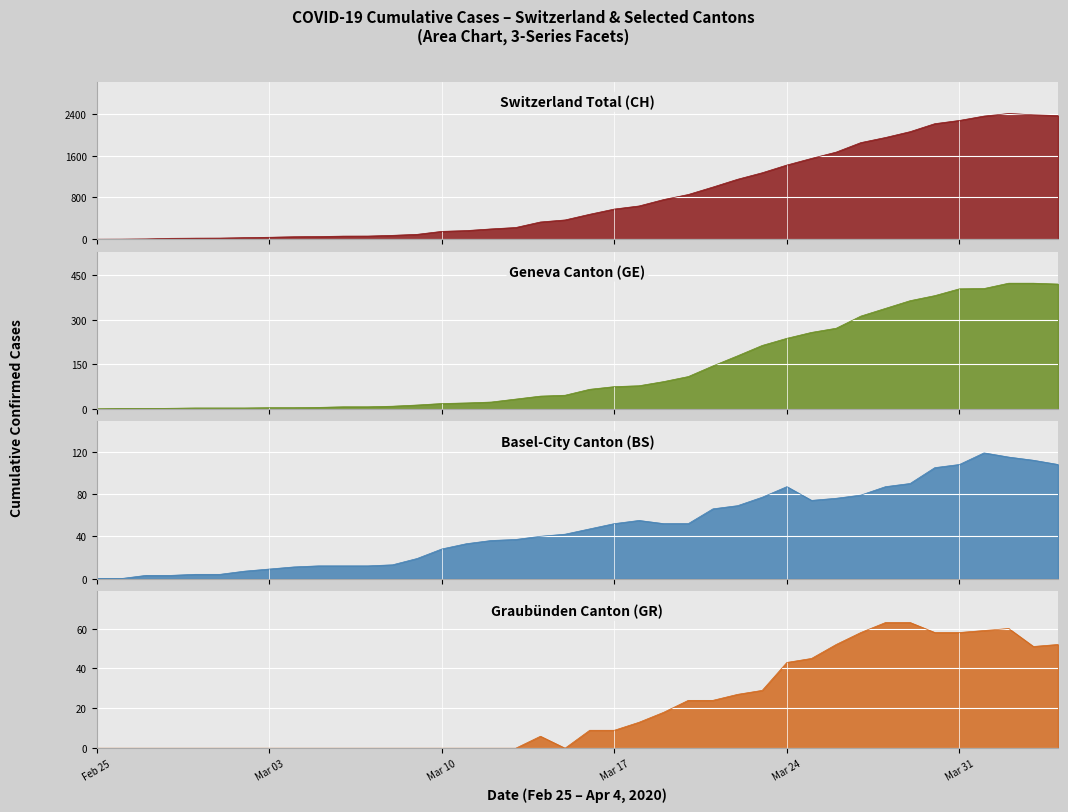

How many intersections are there between BS and GE?

2